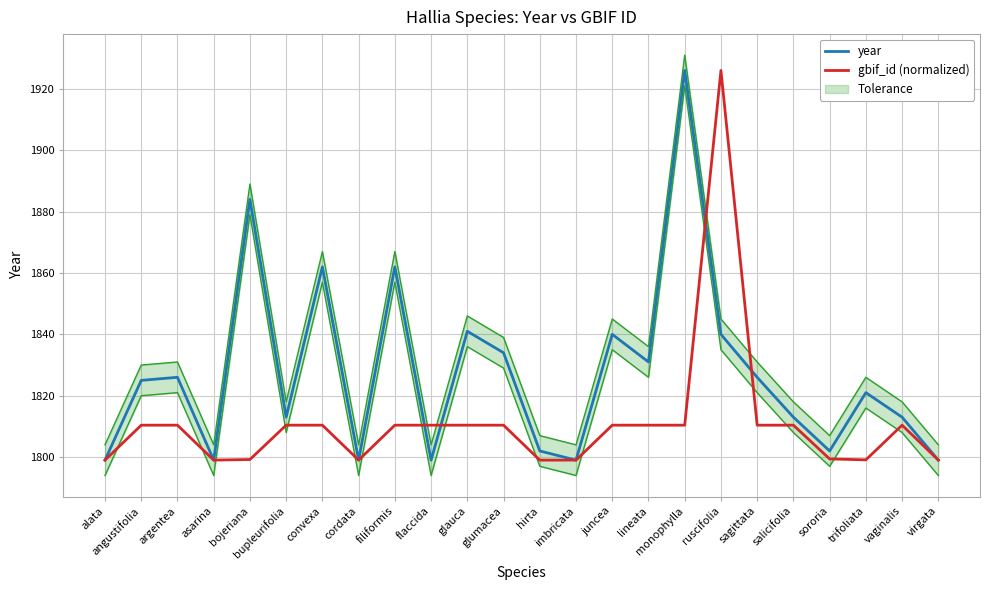

Where is gbif_id (normalized) nearest to the value 1862?

angustifolia